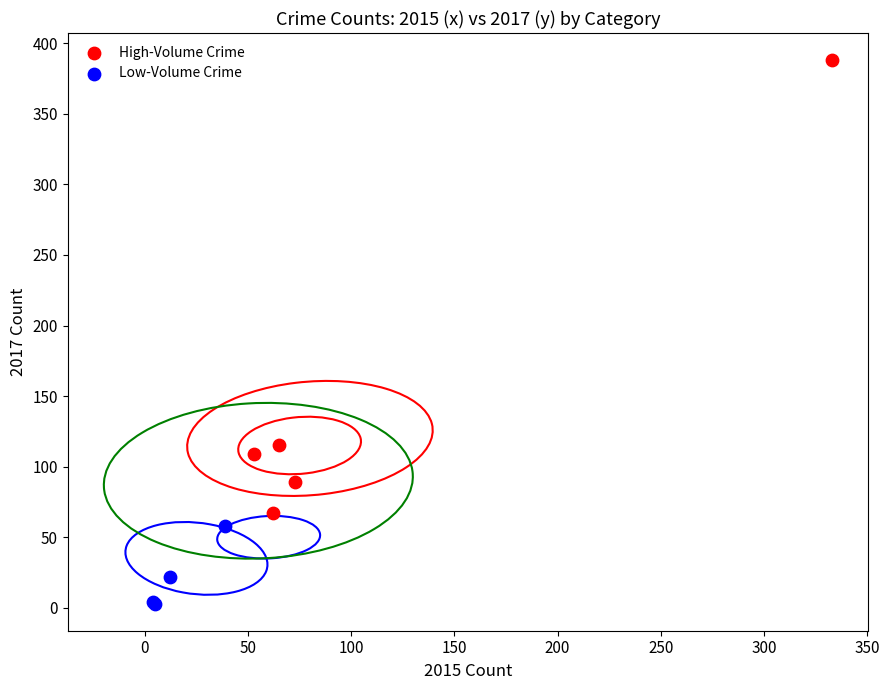

Which series contains the lowest Y value?

Low-Volume Crime